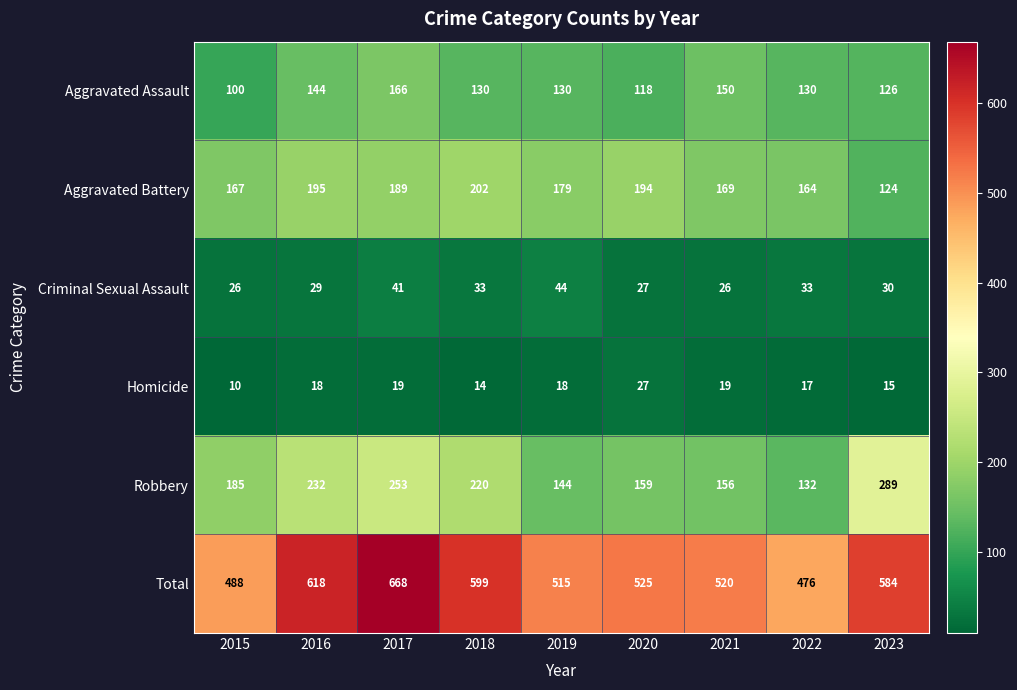

The value of Homicide at 2021 is 4. True or false?

False